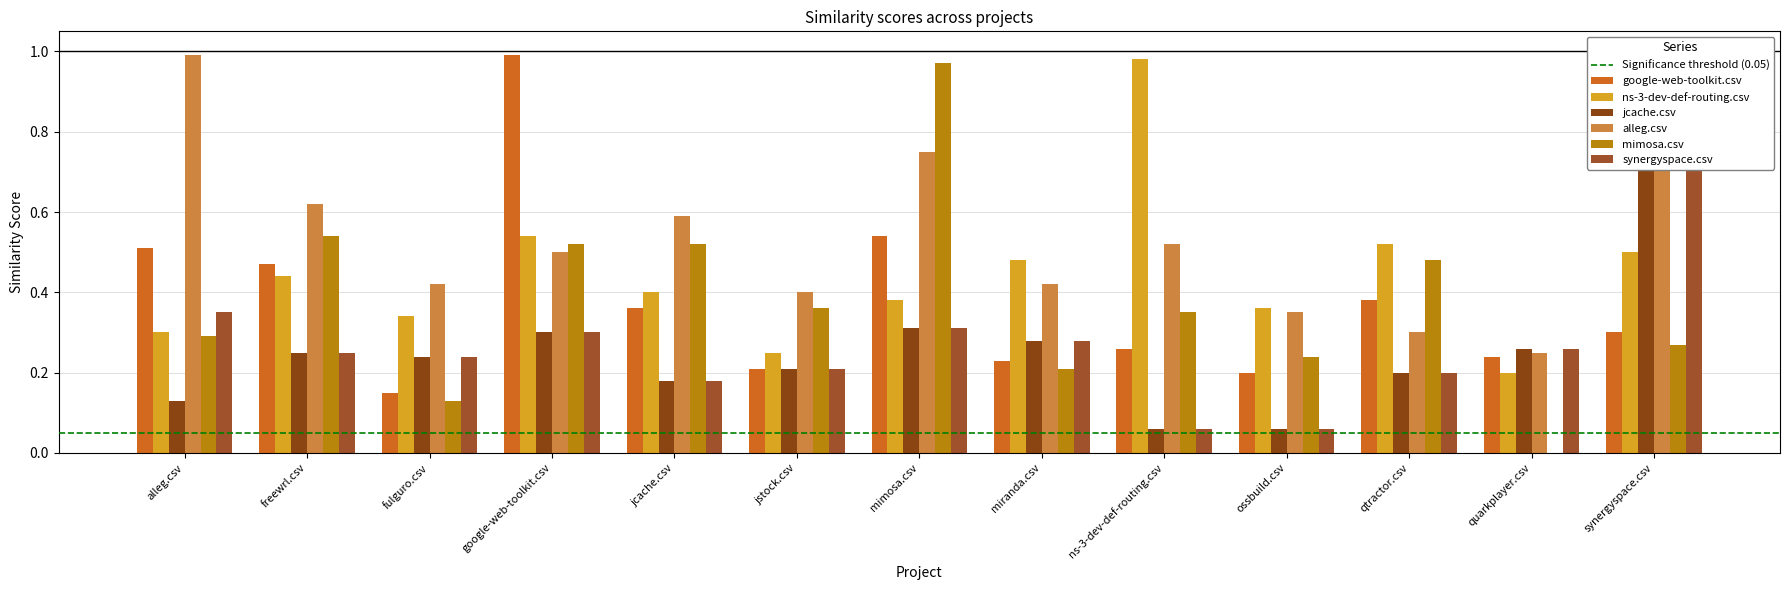

What is the spread (max minus min) of values at freewrl.csv?

0.4